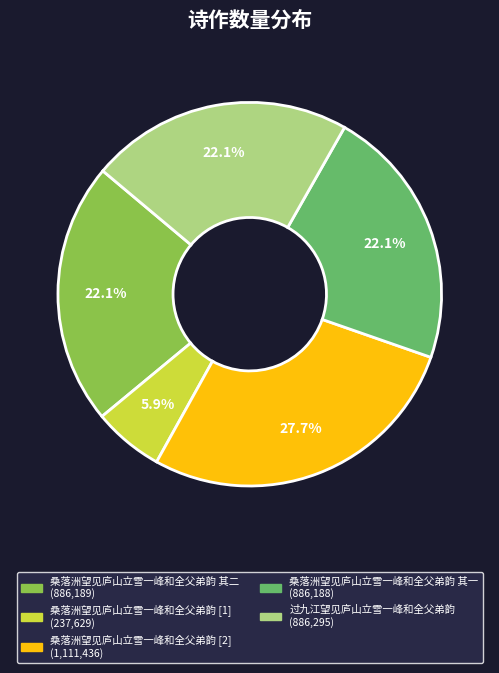

How many slices are in this pie chart?

5